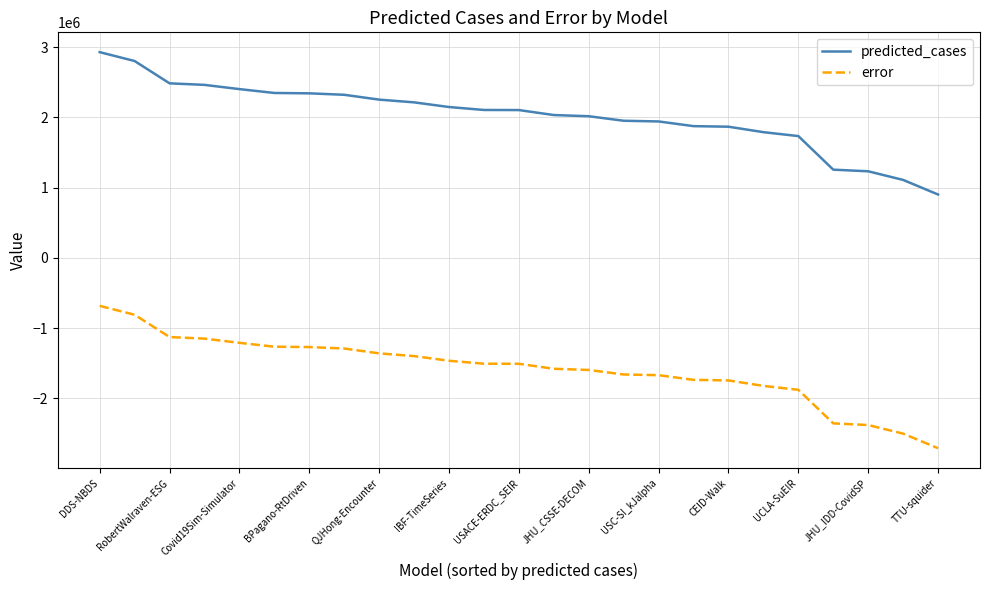

True or false: error and predicted_cases intersect in this chart.

False